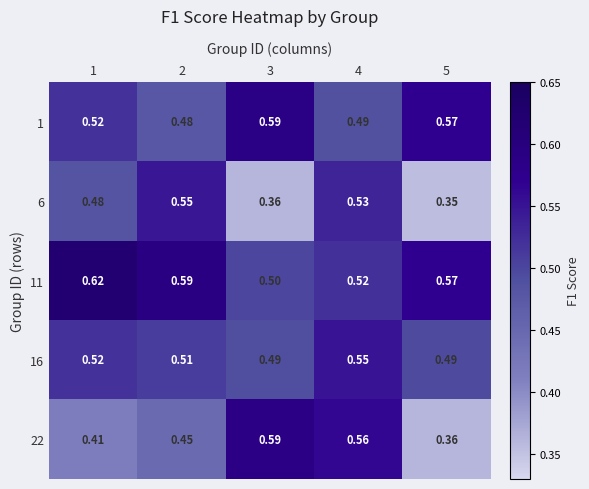

Is the value of 16 at 1 greater than the value of 11 at 3?

Yes